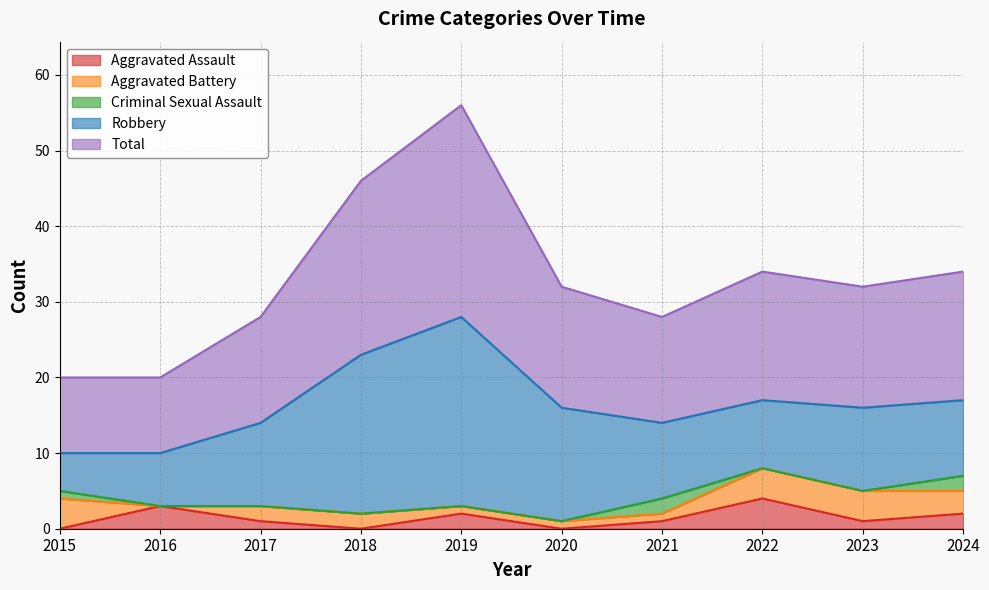

What is the maximum value for Aggravated Assault?

4